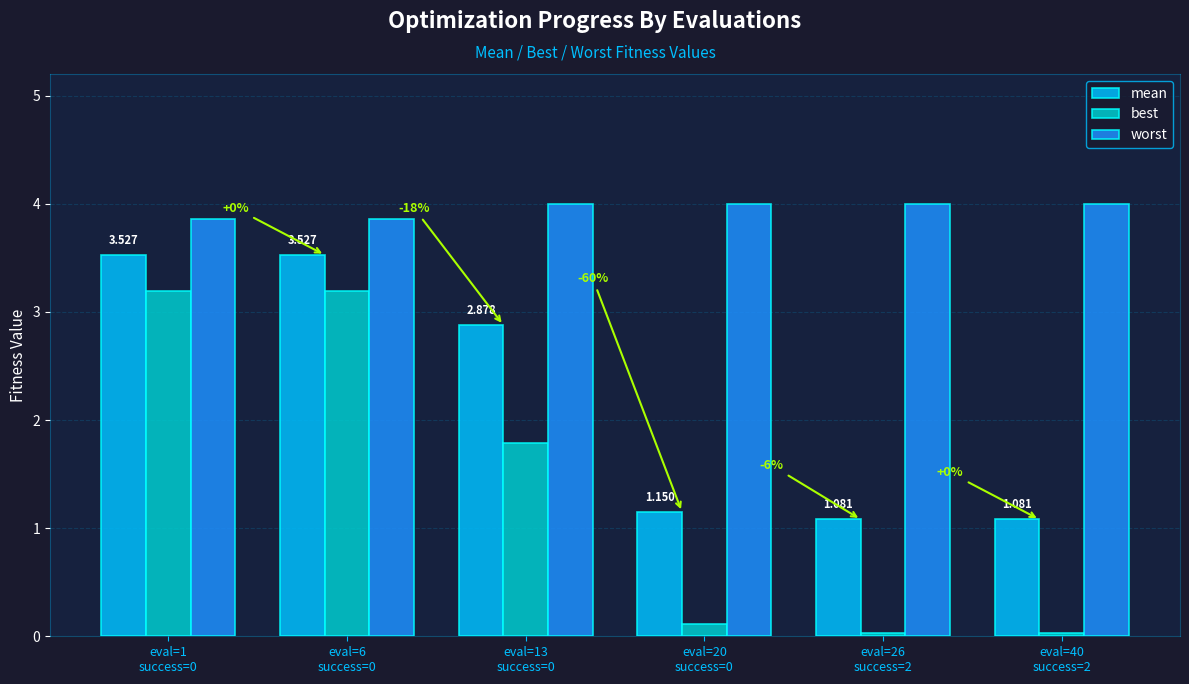

Which series has the largest total across all categories?

worst